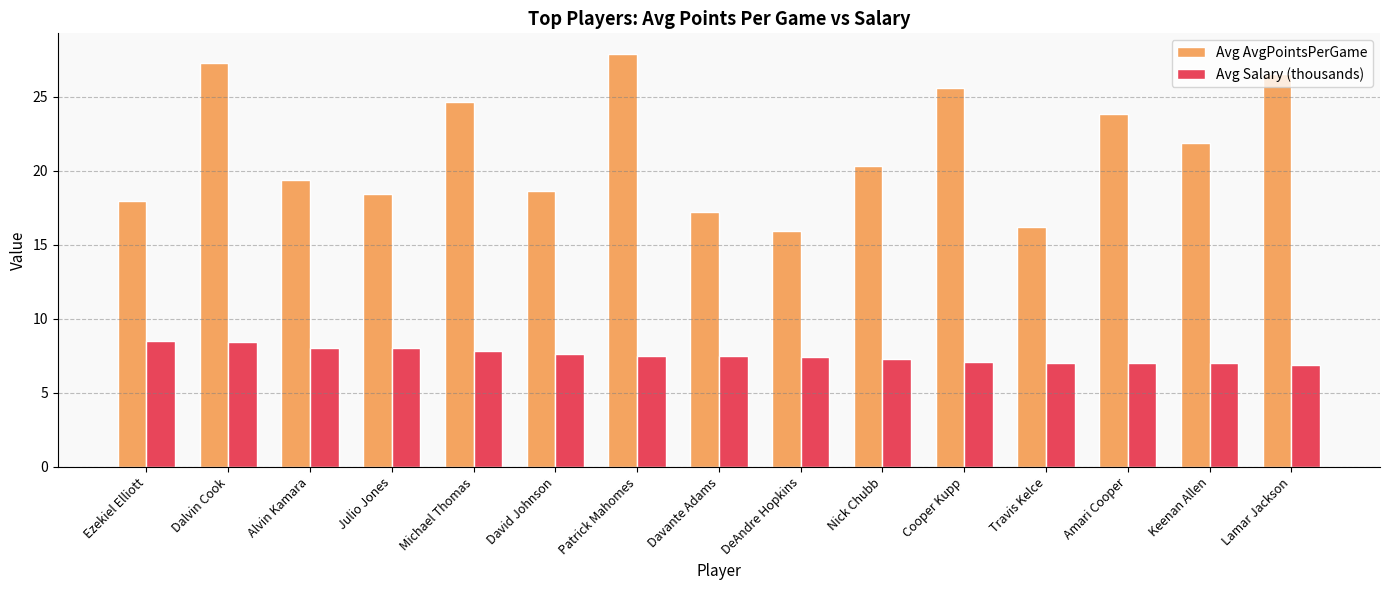

Rank the series by their maximum value, from highest to lowest.

Avg AvgPointsPerGame, Avg Salary (thousands)